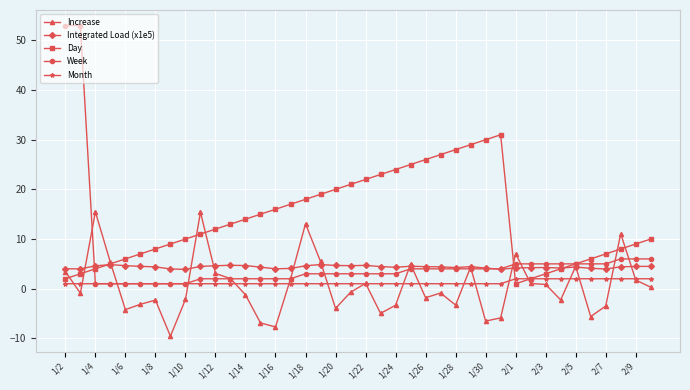

What is the value of the Integrated Load (x1e5) point at the 18th from the left?

4.9